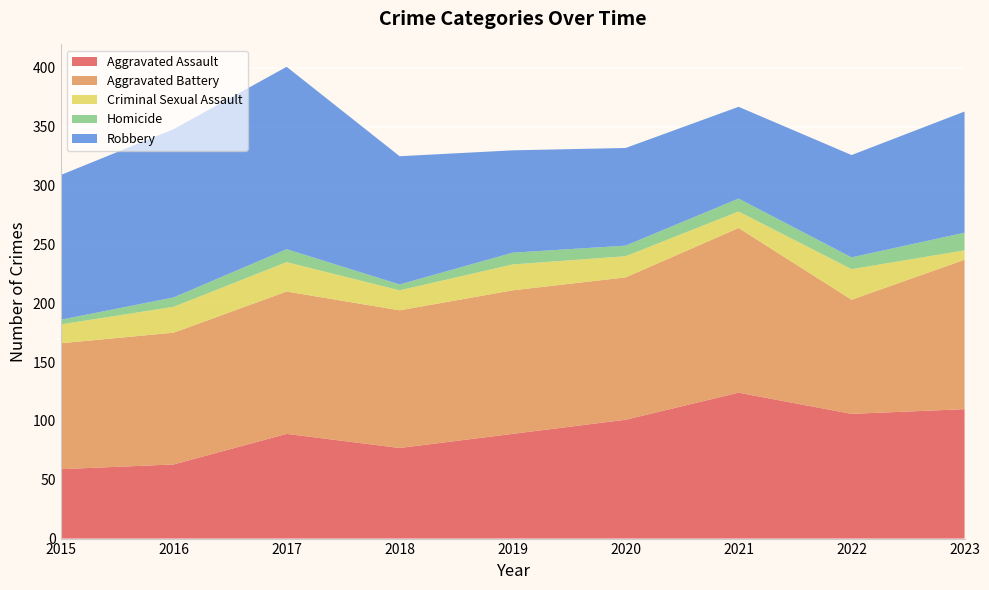

Reading right to left, list all the values displayed in this chart.

Aggravated Assault: 2023=110	2022=106	2021=124	2020=101	2019=89	2018=77	2017=89	2016=63	2015=59
Aggravated Battery: 2023=127	2022=97	2021=140	2020=121	2019=122	2018=117	2017=121	2016=112	2015=107
Criminal Sexual Assault: 2023=8	2022=26	2021=14	2020=18	2019=22	2018=17	2017=25	2016=22	2015=16
Homicide: 2023=15	2022=10	2021=11	2020=9	2019=10	2018=5	2017=11	2016=8	2015=4
Robbery: 2023=103	2022=87	2021=78	2020=83	2019=87	2018=109	2017=155	2016=143	2015=123